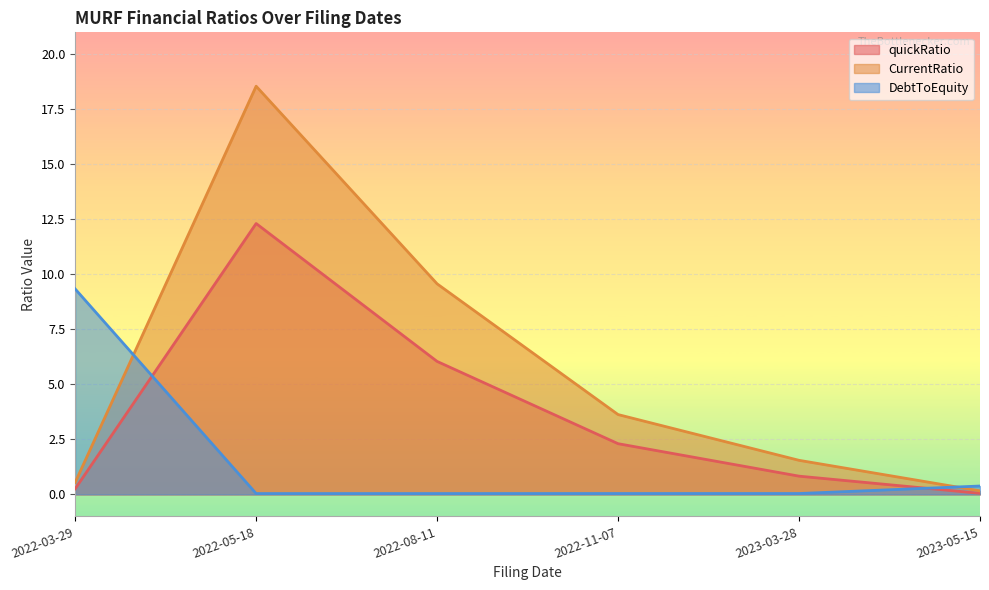

Where does the CurrentRatio series first go above 3?

2022-05-18